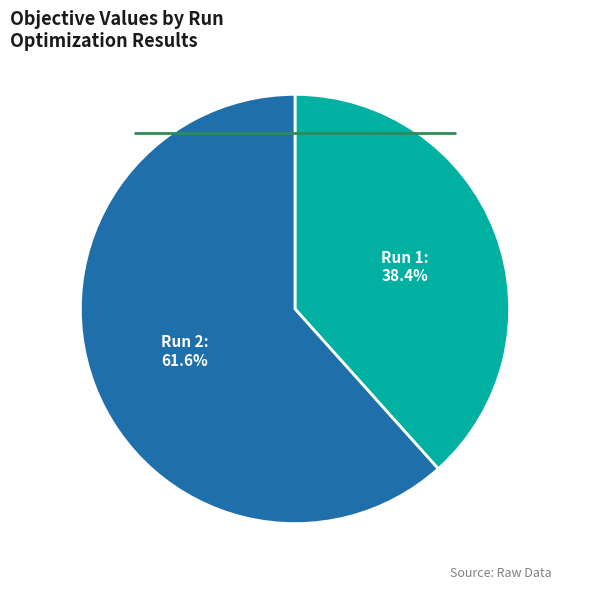

To the nearest percent, what is the difference between the largest and smallest slice percentages?

23%